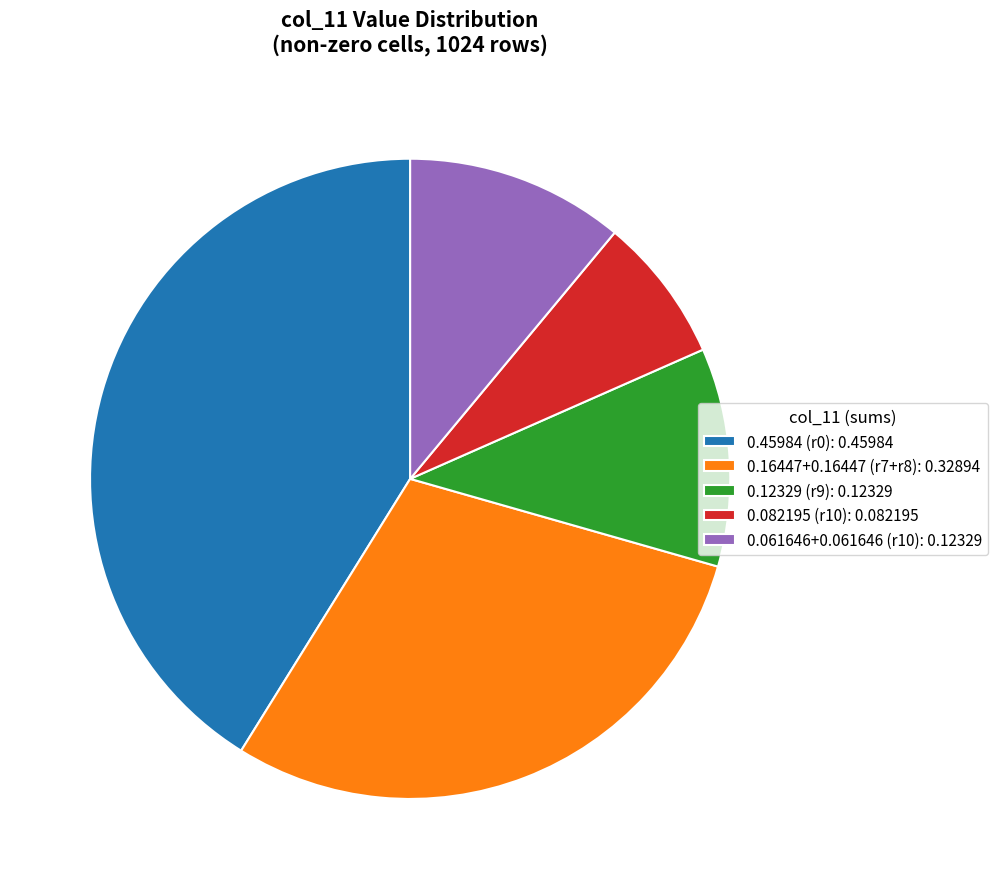

Which has a higher value, 0.12329 (r9): 0.12329 or 0.45984 (r0): 0.45984?

0.45984 (r0): 0.45984